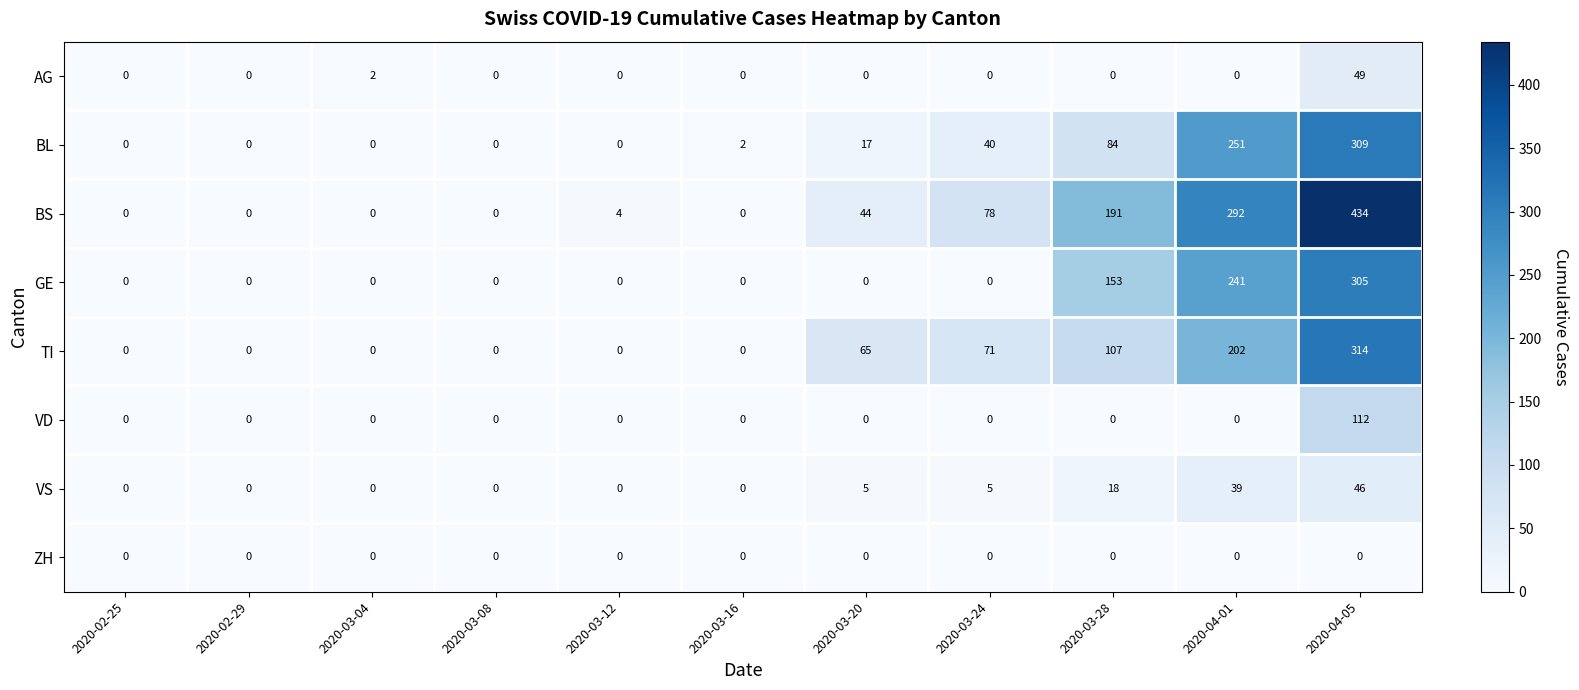

What is the average value of the AG series?

5